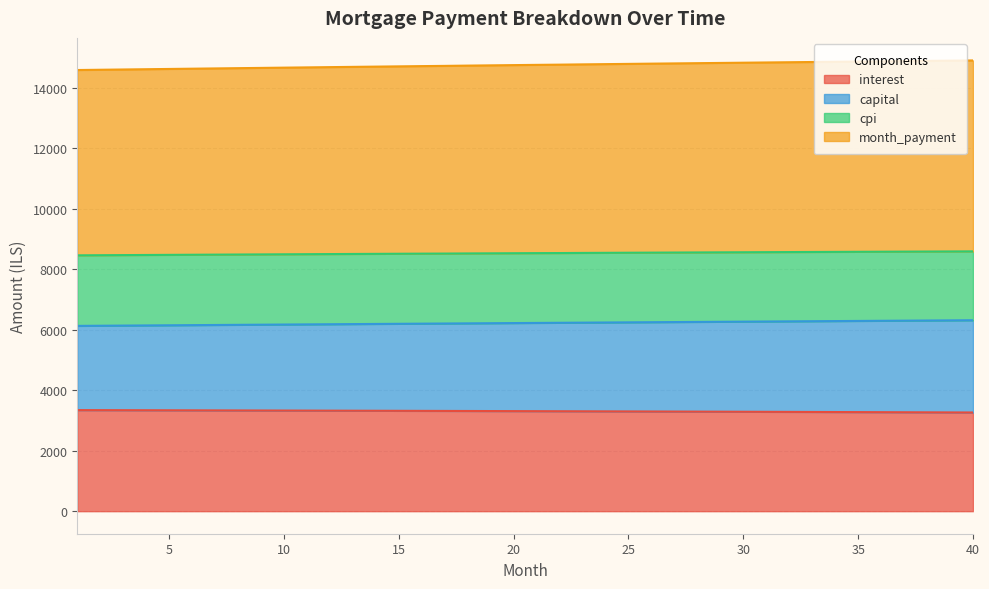

What is the minimum value for interest?

3262.6